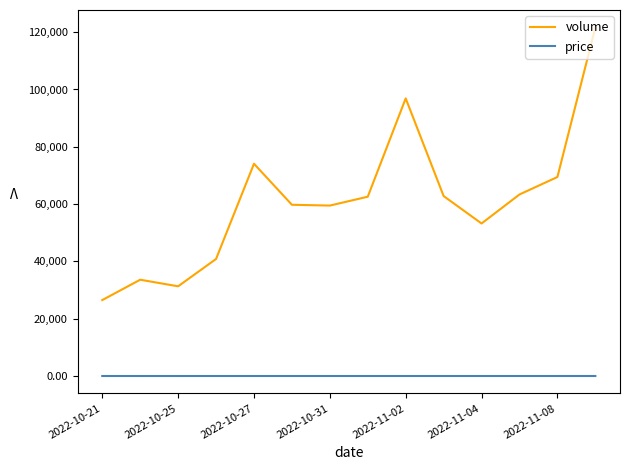

List the series in order of their peak value, highest first.

volume, price